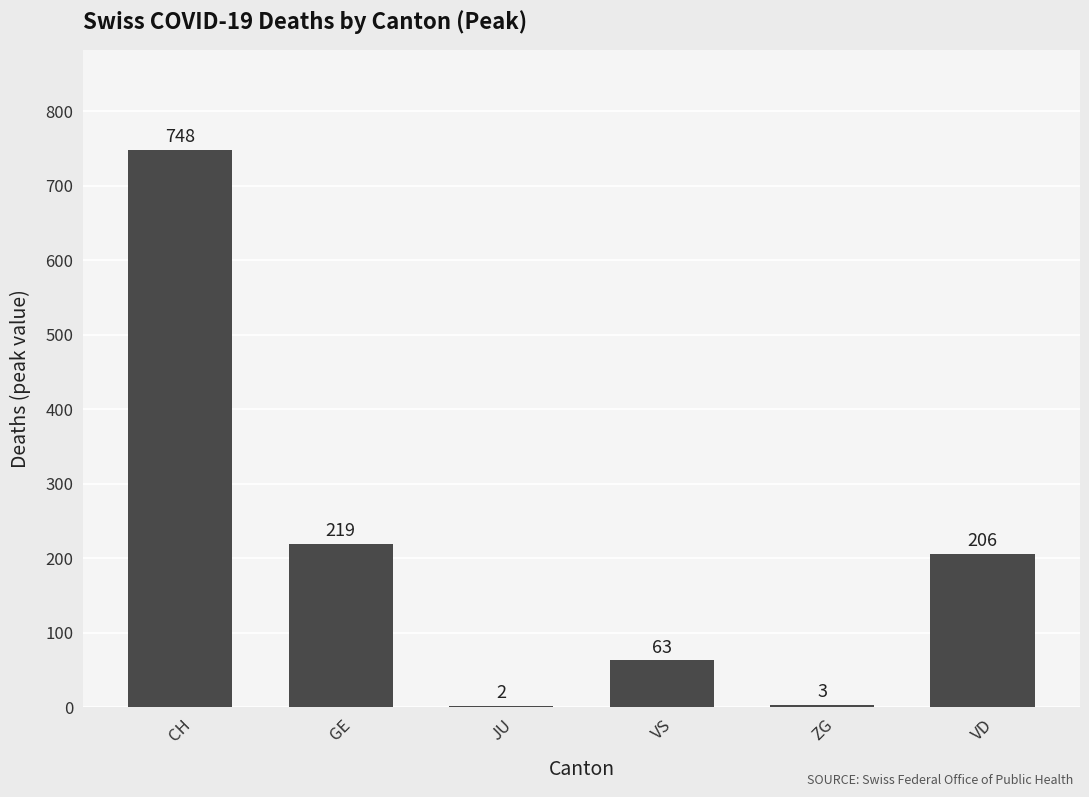

Reading left to right, what are all the values shown in this chart?

748	219	2	63	3	206